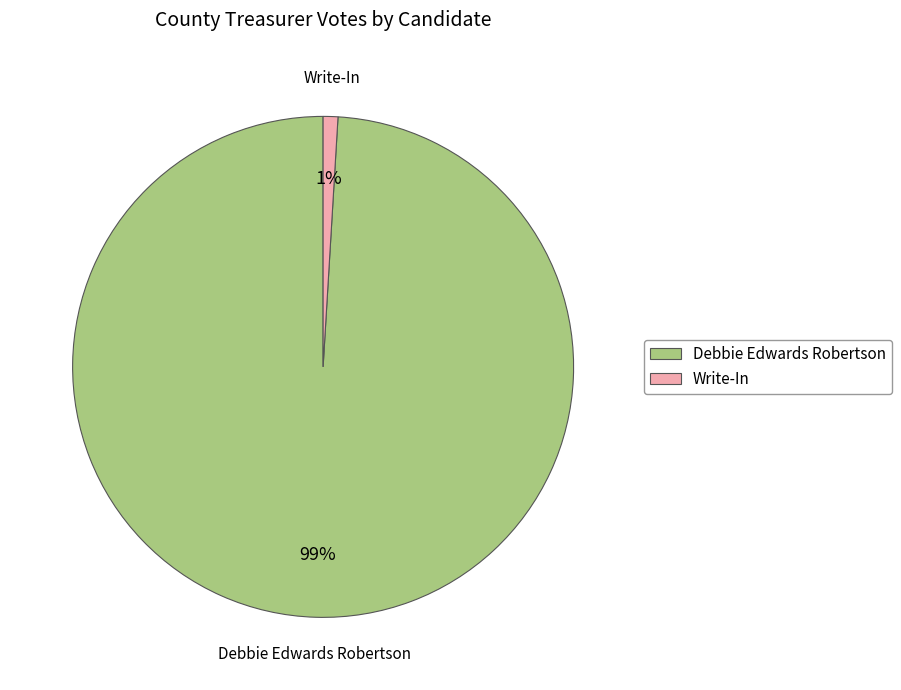

Rank the categories by value from highest to lowest.

Debbie Edwards Robertson, Write-In